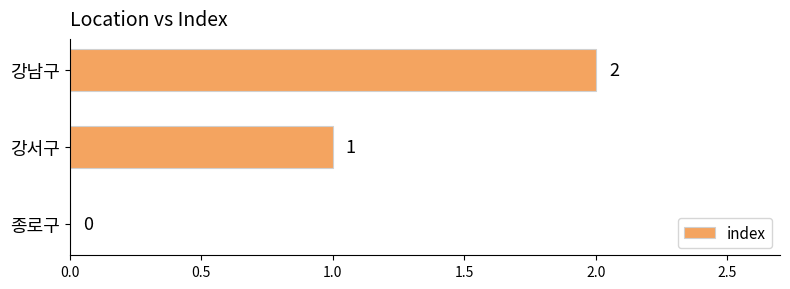

Between 강서구 and 강남구, which is larger?

강남구